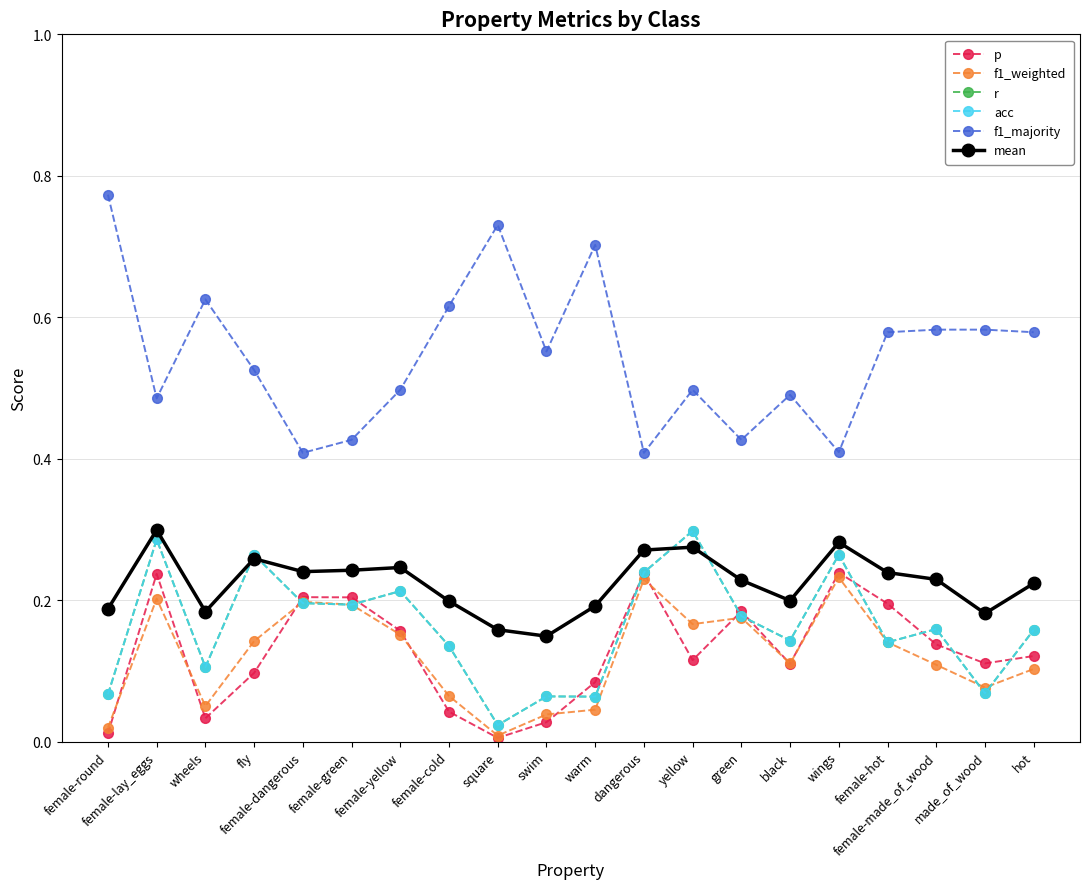

Does the chart have visible grid lines?

Yes